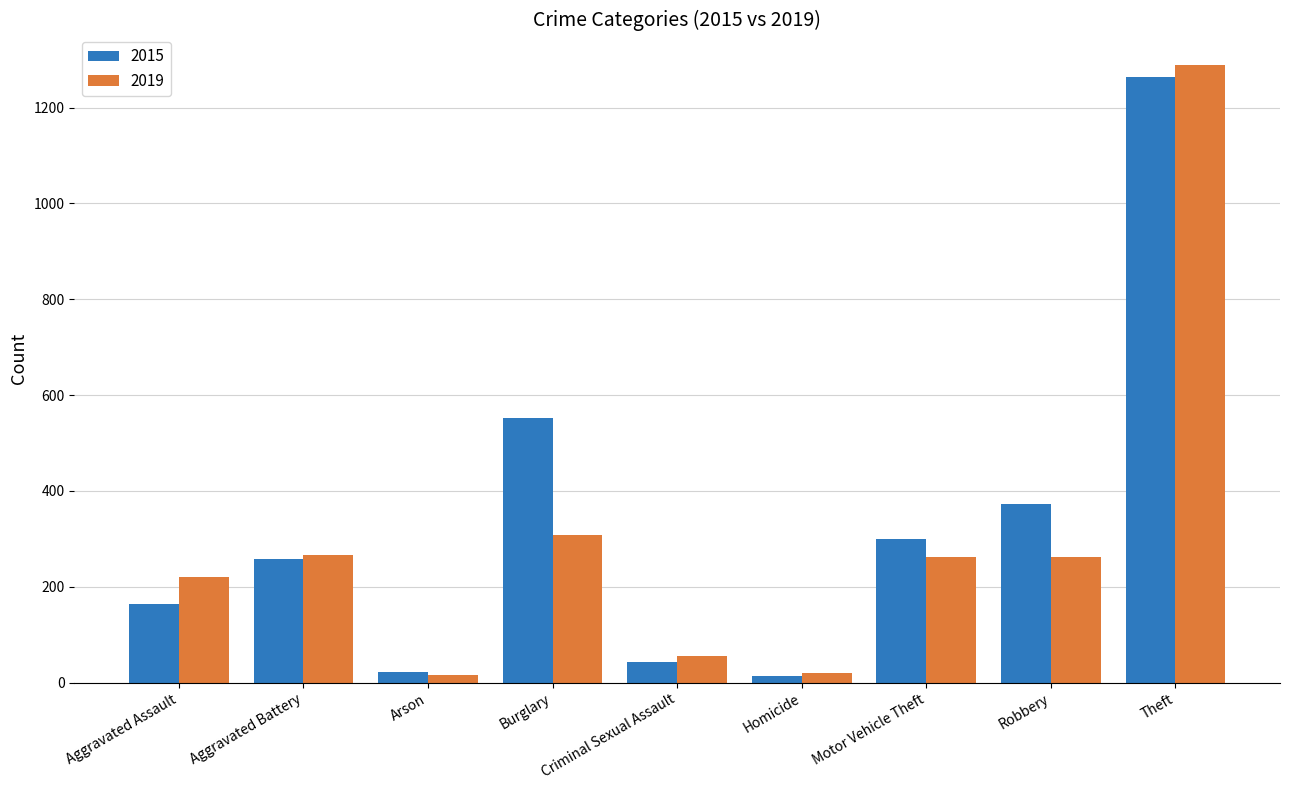

How many data points in 2019 are less than 262?

4